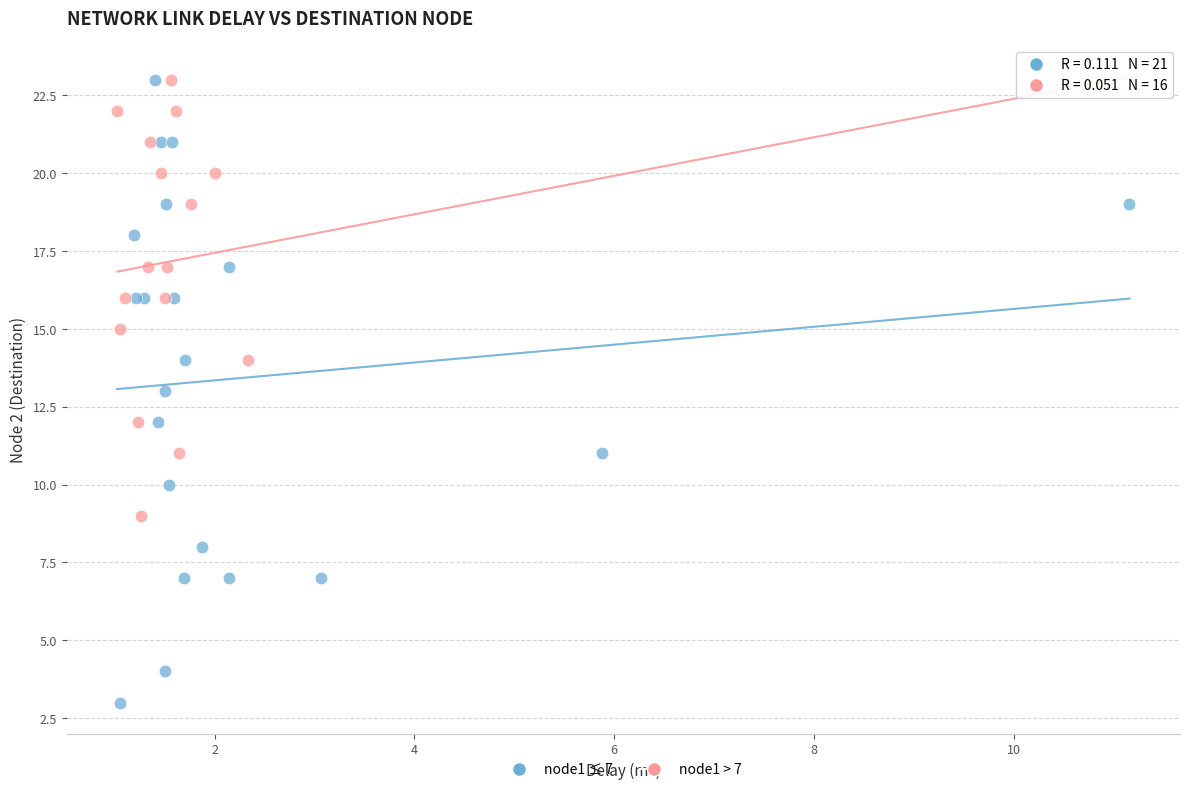

Which series reaches the minimum Y coordinate?

node1 ≤ 7